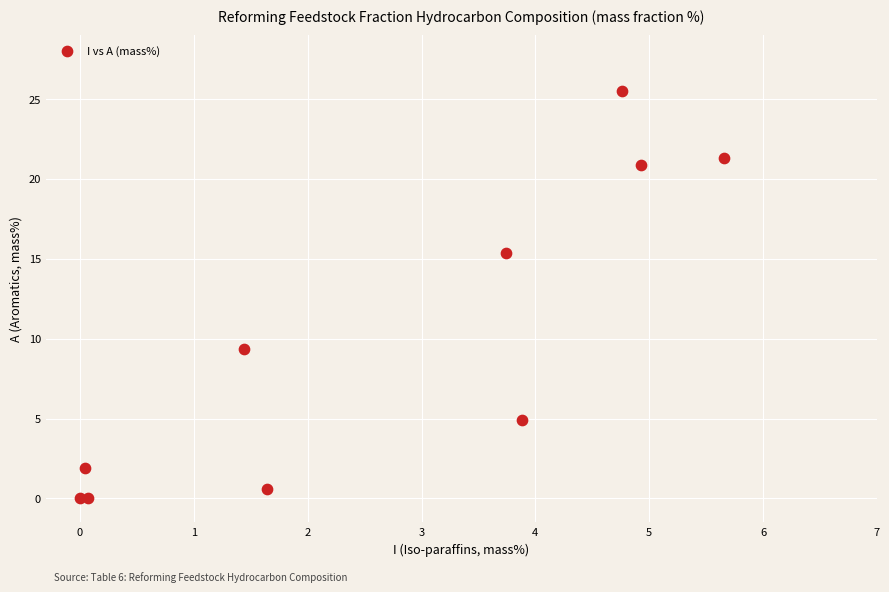

What Y value in the scatter plot is closest to 12?

9.4